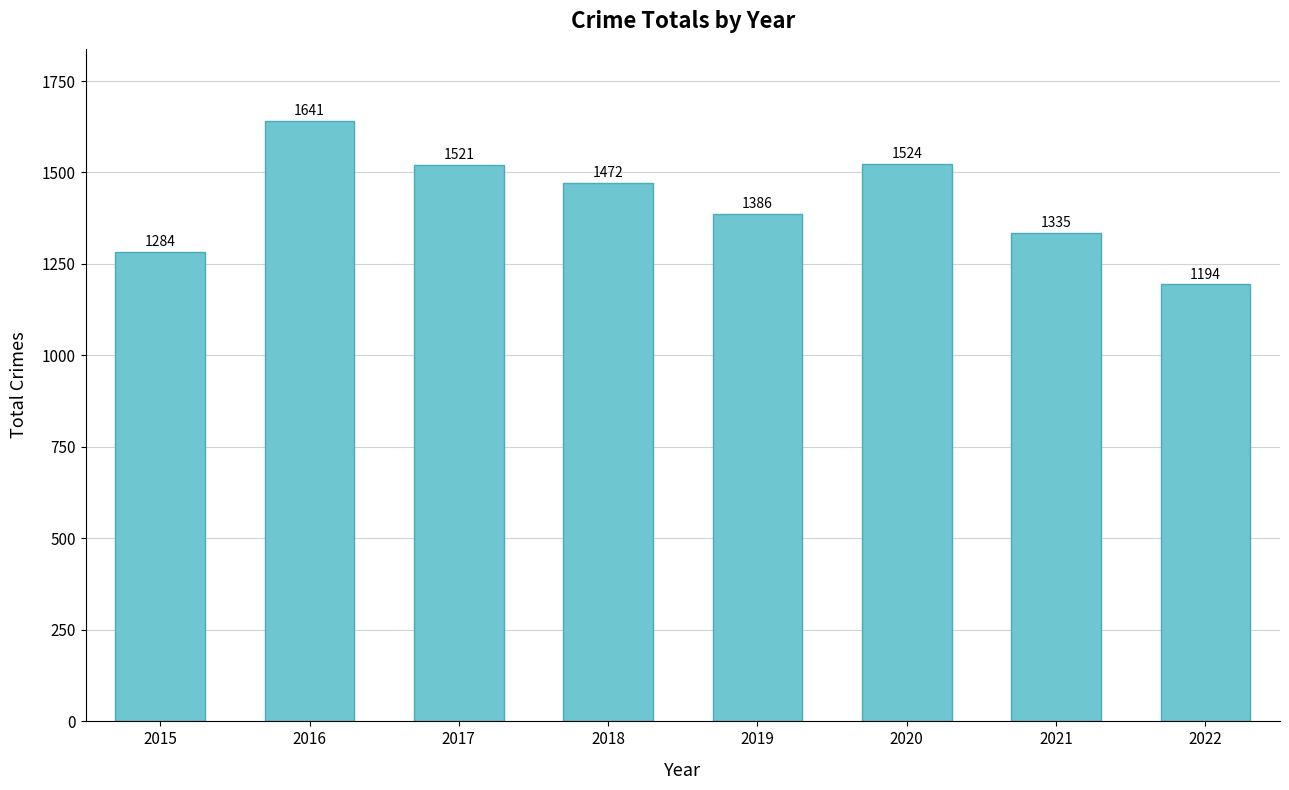

The value at 2021 is 381. True or false?

False